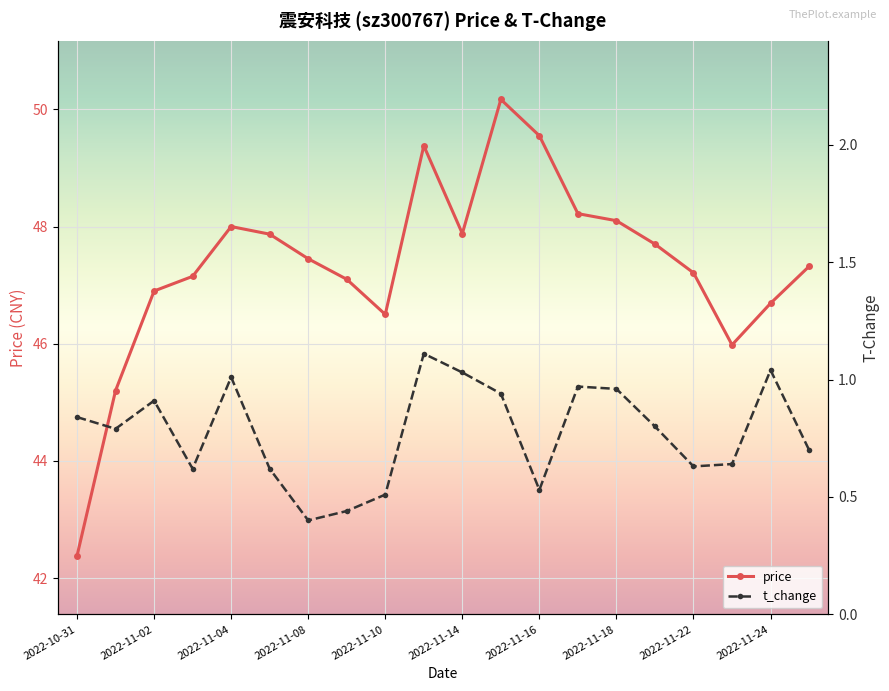

Reading left to right, extract all data points from this chart.

price: 42.4	45.2	46.9	47.1	48.0	47.9	47.5	47.1	46.5	49.4	47.9	50.2	49.5	48.2	48.1	47.7	47.2	46.0	46.7	47.3
t_change: 0.8	0.8	0.9	0.6	1.0	0.6	0.4	0.4	0.5	1.1	1.0	0.9	0.5	1.0	1.0	0.8	0.6	0.6	1.0	0.7